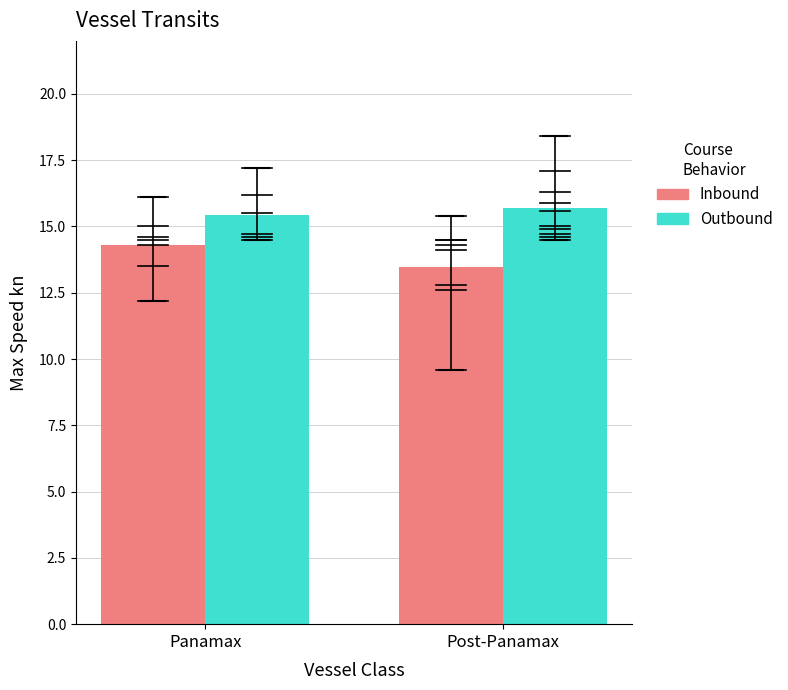

Where is Inbound nearest to the value 13?

Post-Panamax